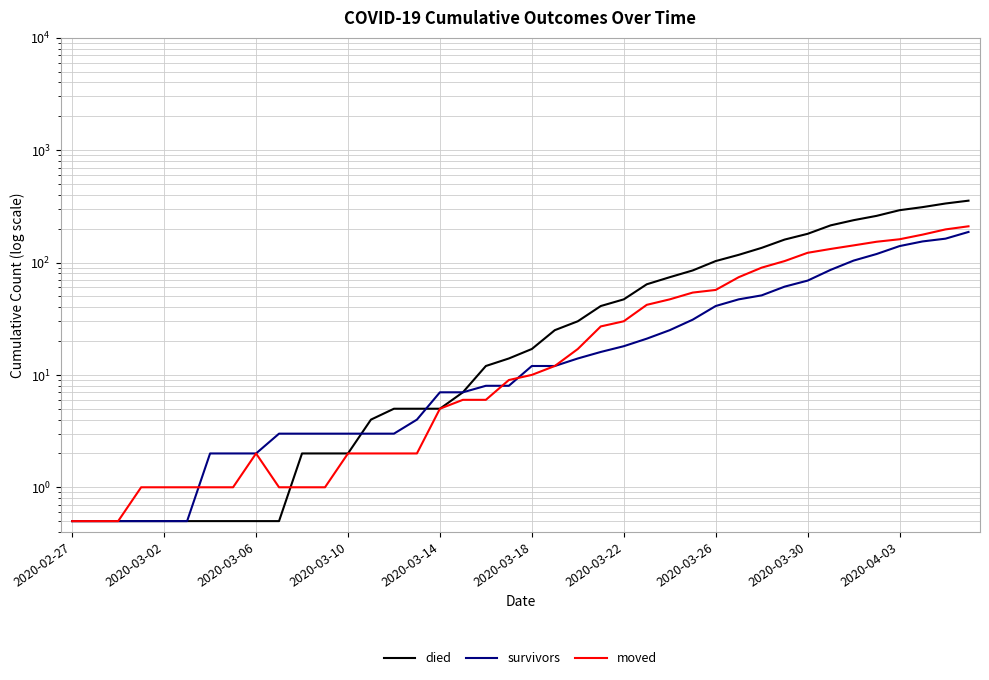

Rank the series by their maximum value, from lowest to highest.

survivors, moved, died